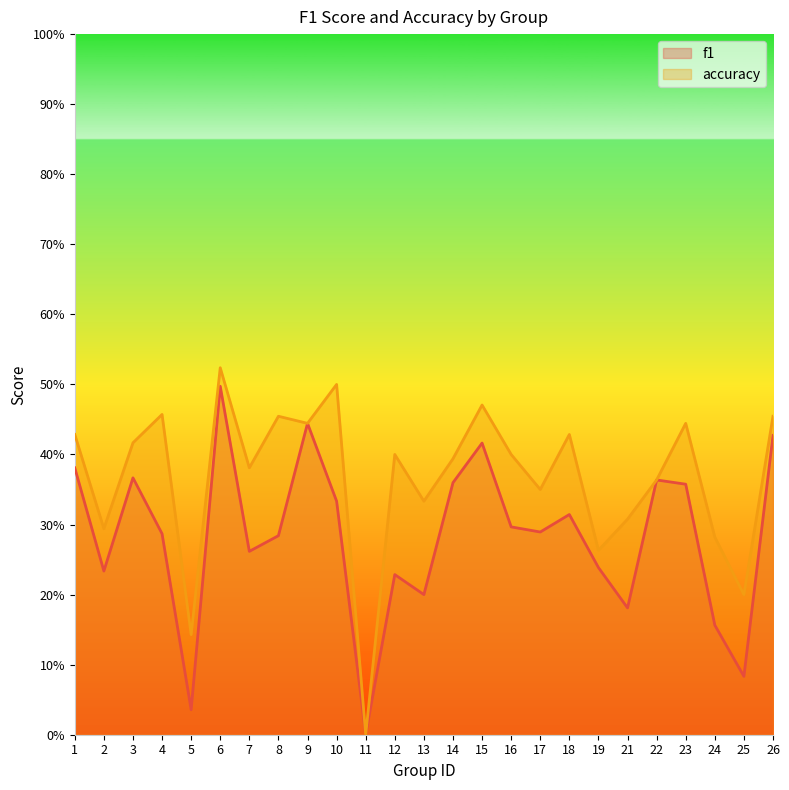

At which label does accuracy reach its minimum?

11